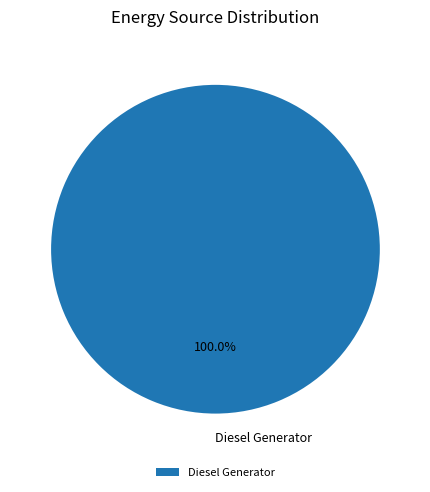

Rank the categories by value from highest to lowest.

Diesel Generator